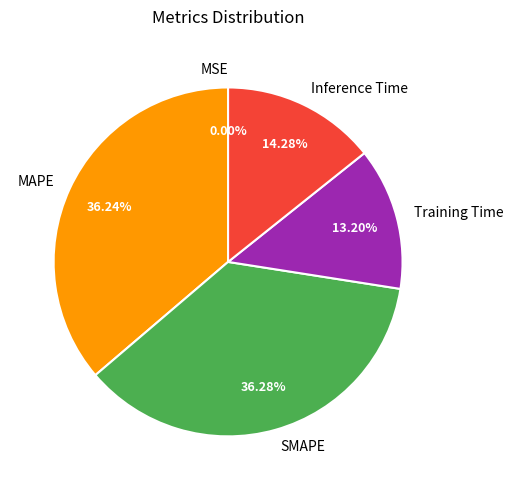

To the nearest percent, what percentage of the pie is SMAPE?

36%